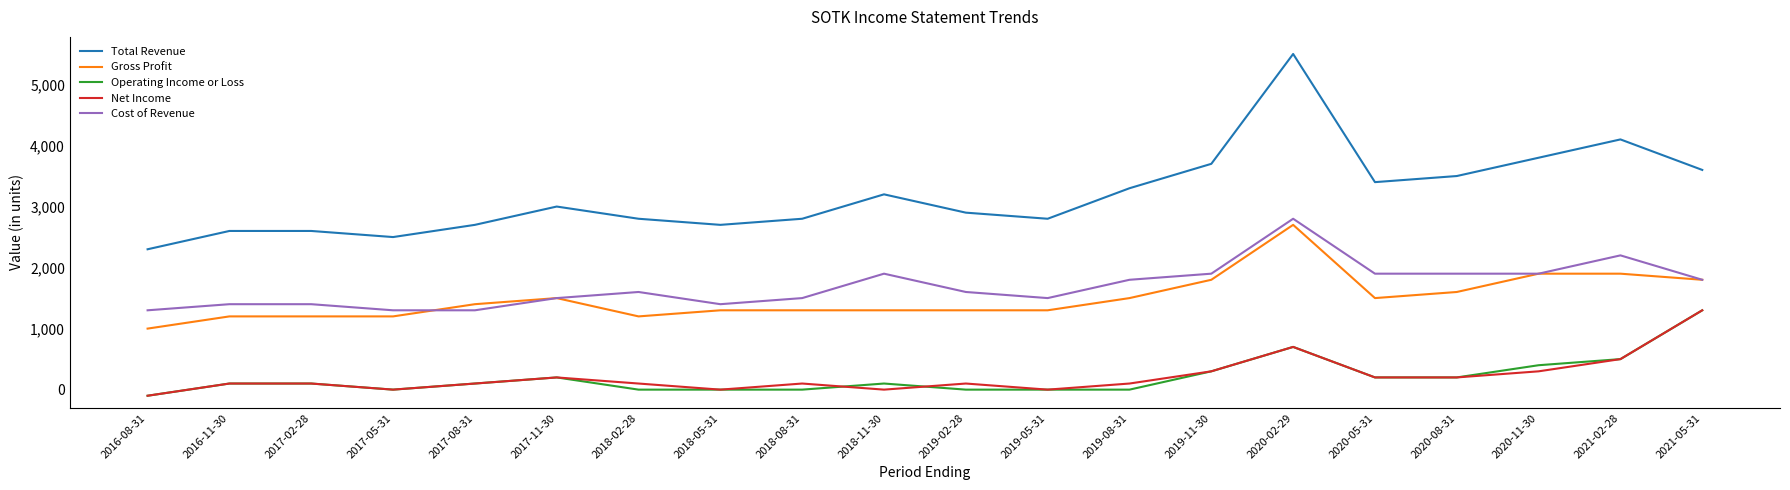

How many series are shown in this chart?

5